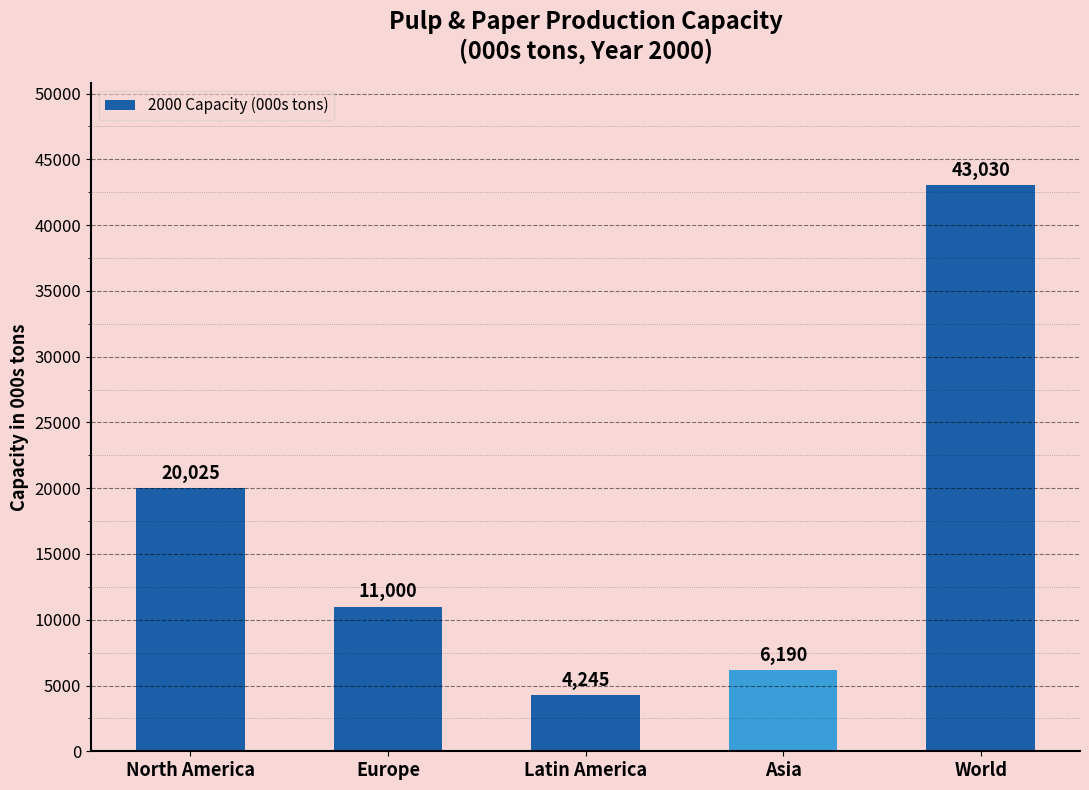

What is the greatest value displayed?

43030